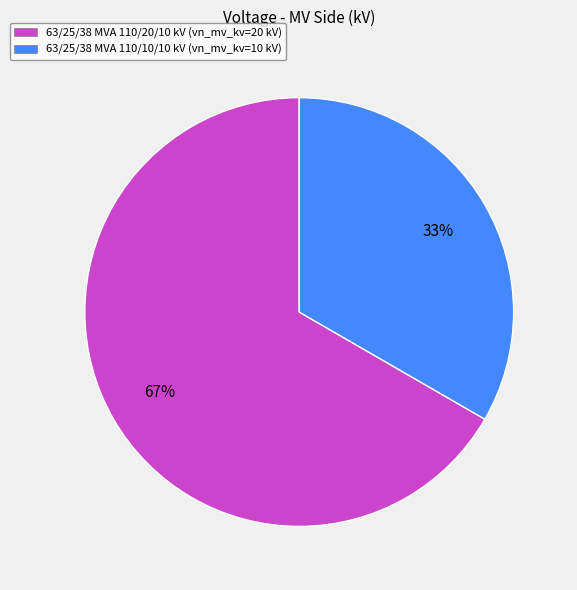

Do 63/25/38 MVA 110/20/10 kV (vn_mv_kv=20 kV) and 63/25/38 MVA 110/10/10 kV (vn_mv_kv=10 kV) together represent more than half of the pie?

Yes